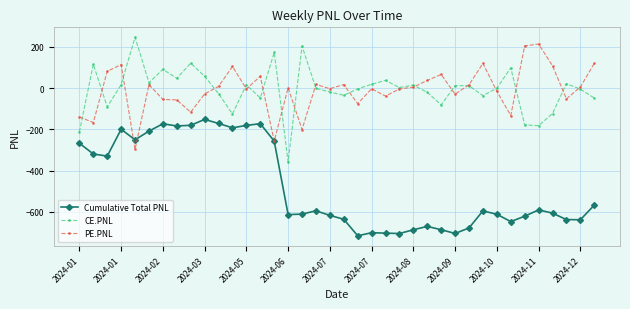

True or false: Cumulative Total PNL and CE.PNL cross at least once.

False